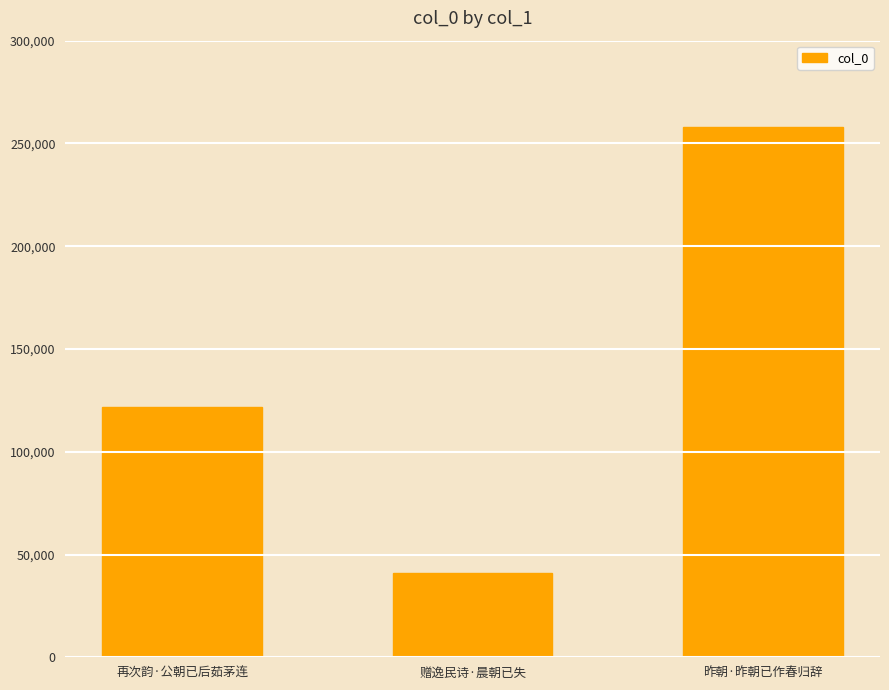

List the labels in order of value, smallest first.

赠逸民诗·晨朝已失, 再次韵·公朝已后茹茅连, 昨朝·昨朝已作春归辞